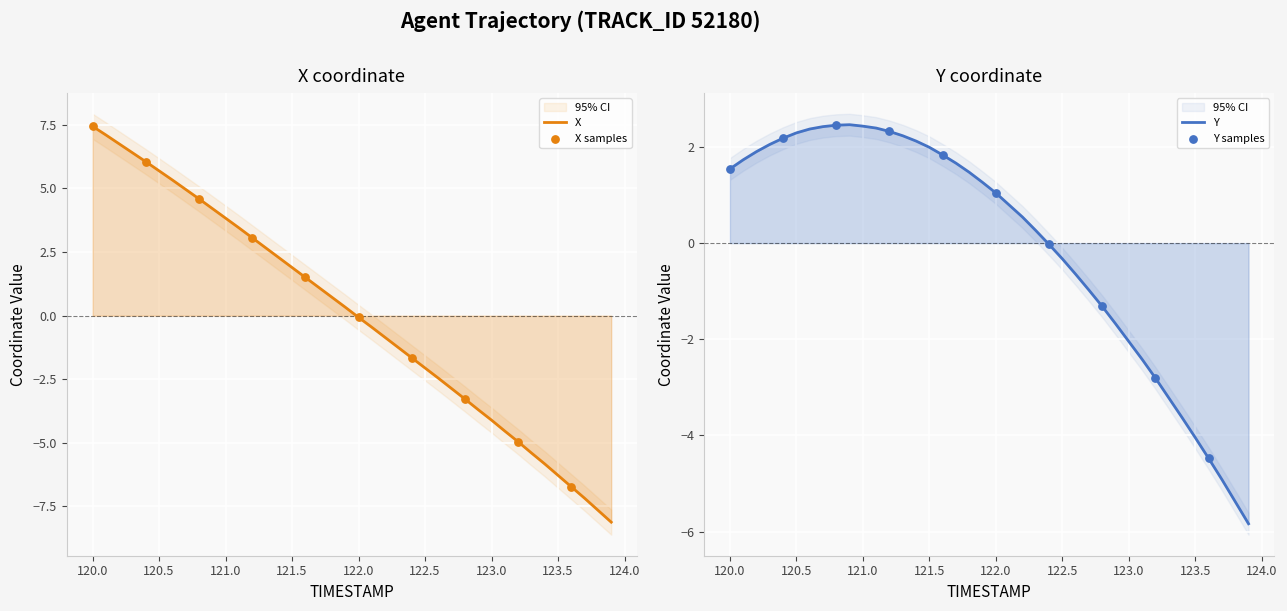

What is the total value across all series at 123.7?

-12.1